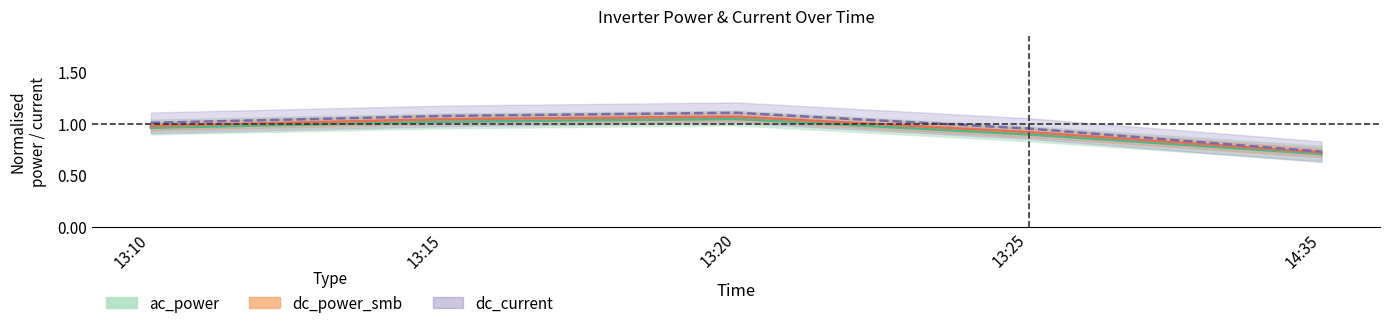

How many data points does each series have?

5